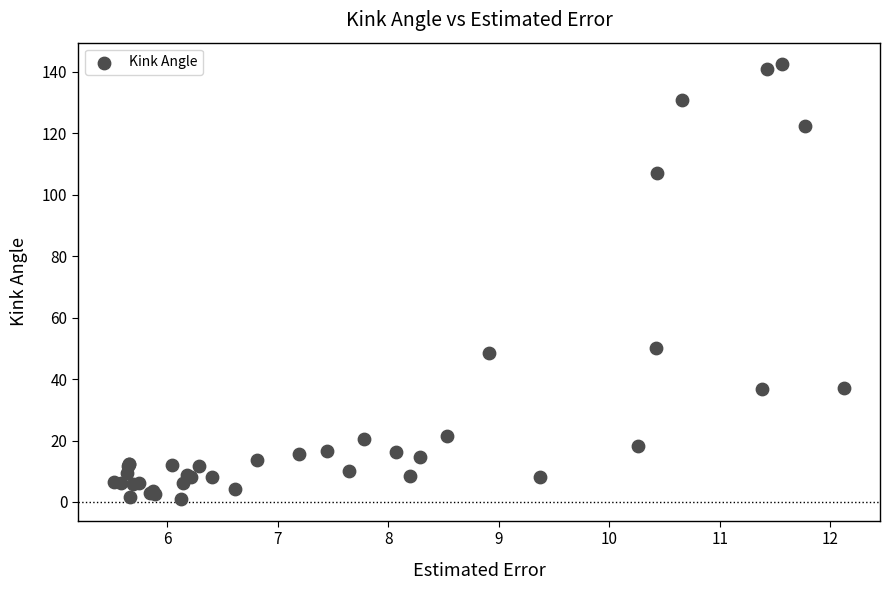

What Y value in the scatter plot is closest to 71?

50.1